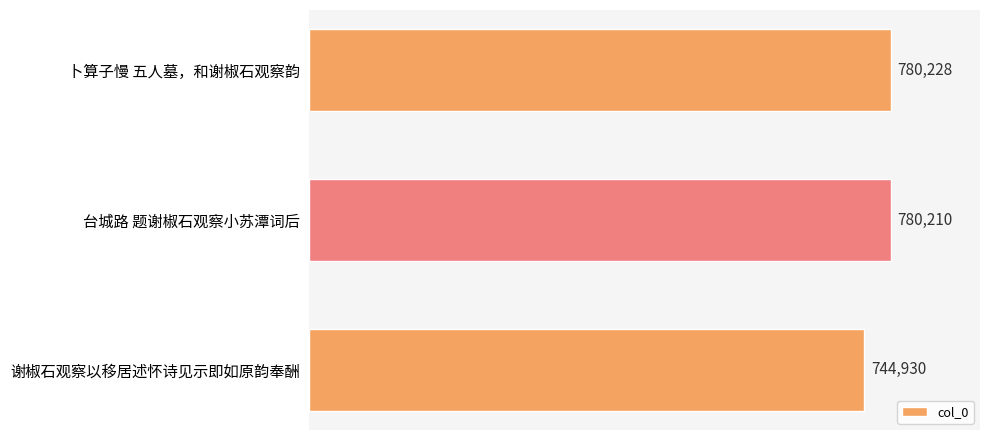

List the labels in order of value, smallest first.

谢椒石观察以移居述怀诗见示即如原韵奉酬, 台城路 题谢椒石观察小苏潭词后, 卜算子慢 五人墓，和谢椒石观察韵